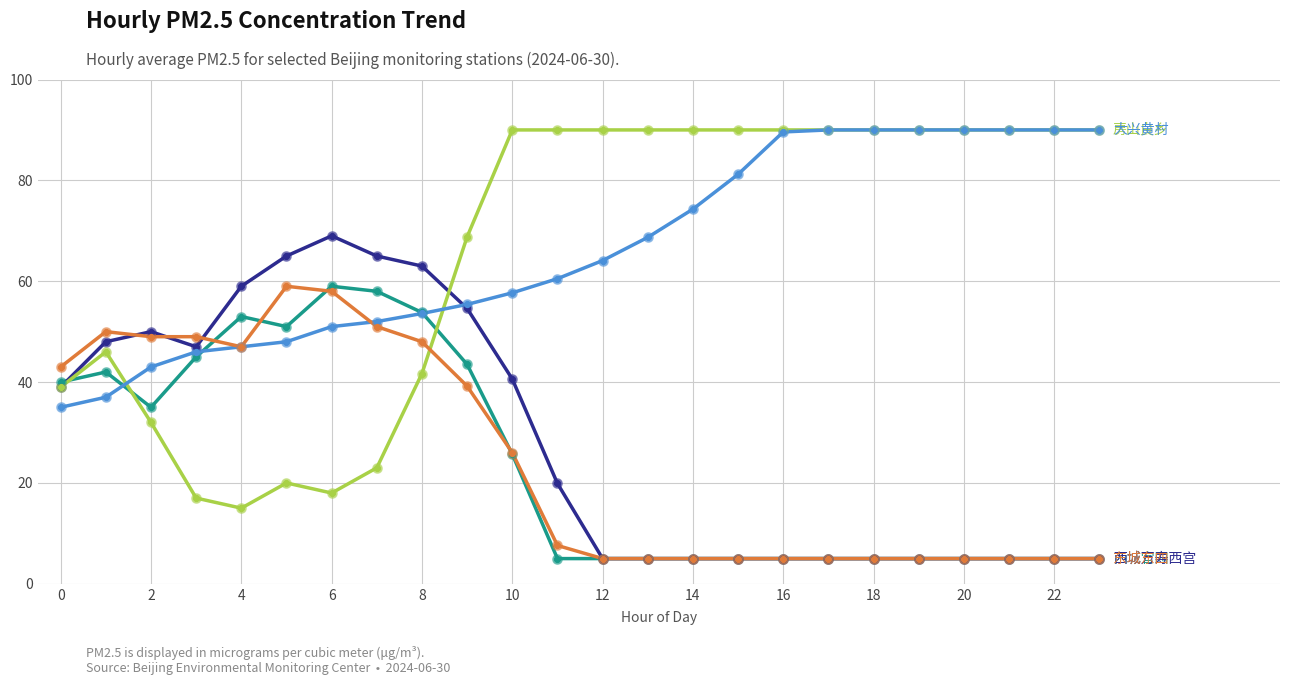

What is the smallest value displayed?

5.0